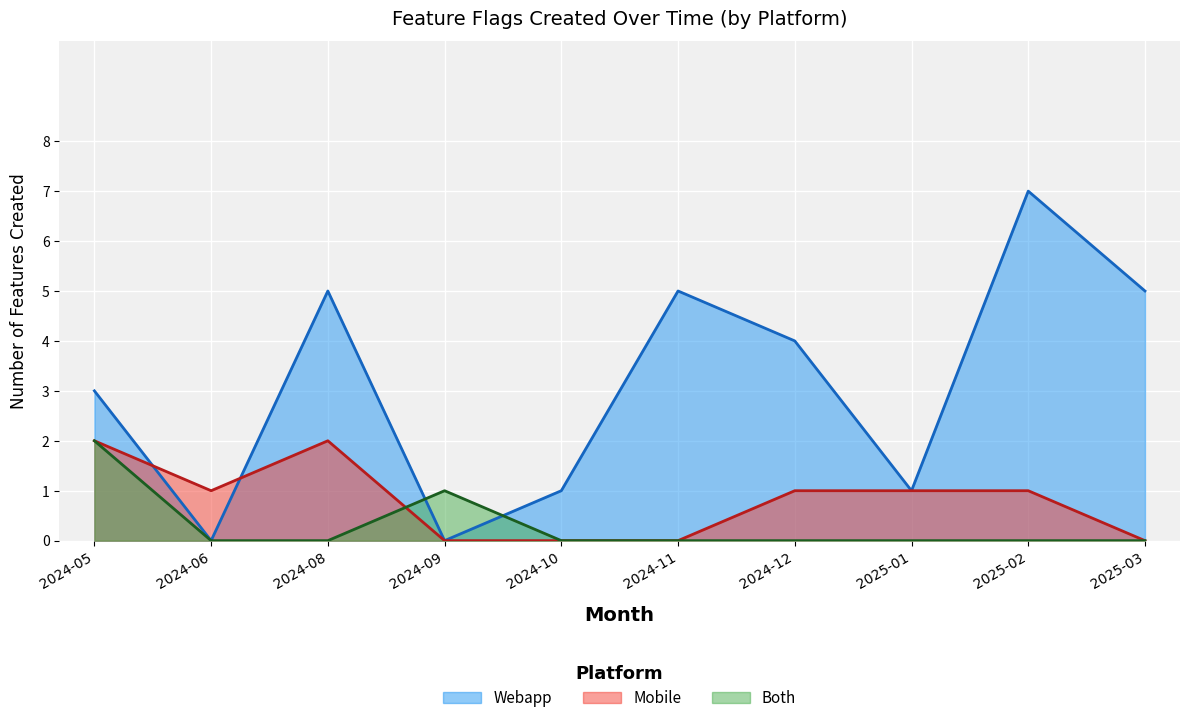

What is the sum of the Both values at 2024-09 and 2024-10?

1